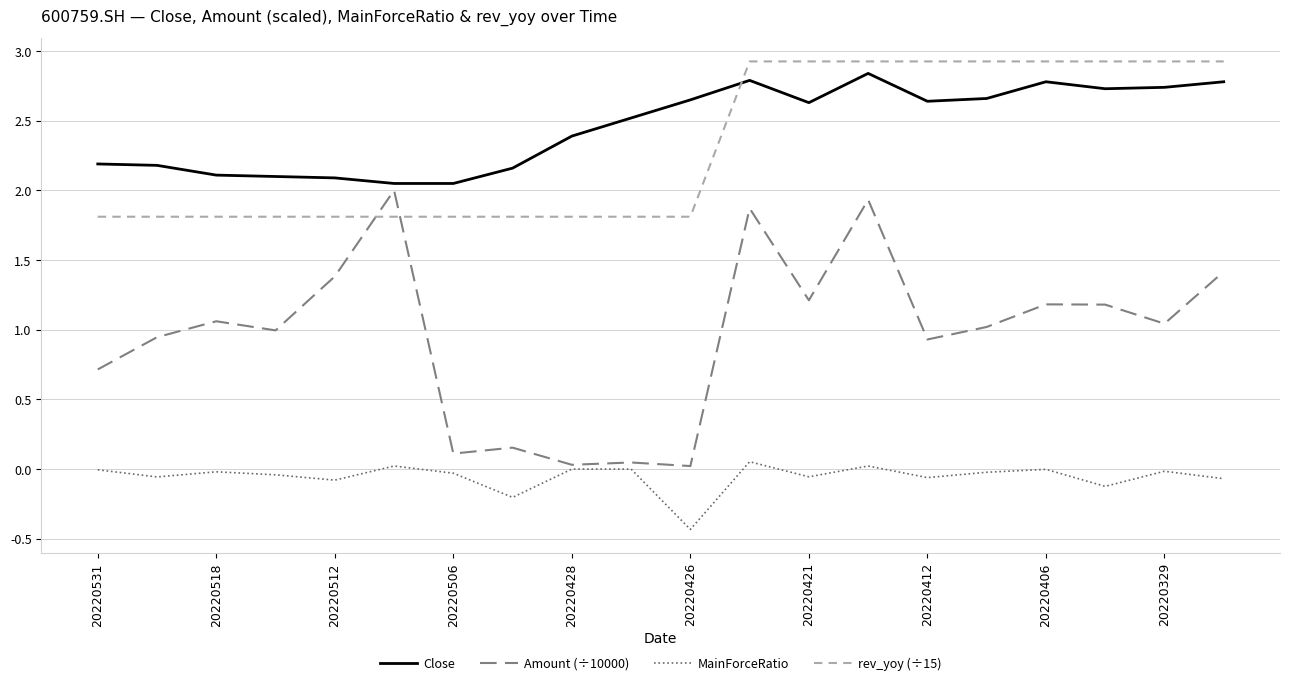

How many series are shown in this chart?

4